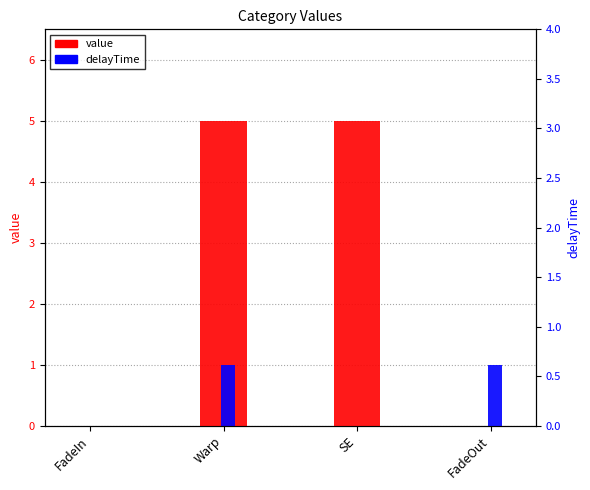

The delayTime series shows 0 at SE. True or false?

True